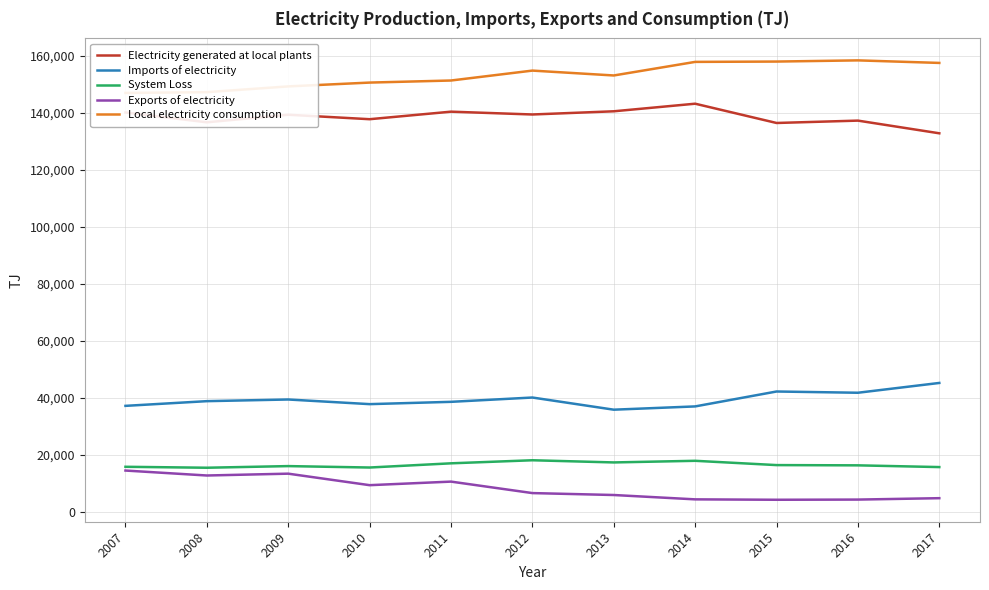

At which label is Electricity generated at local plants closest to 138096?

2010